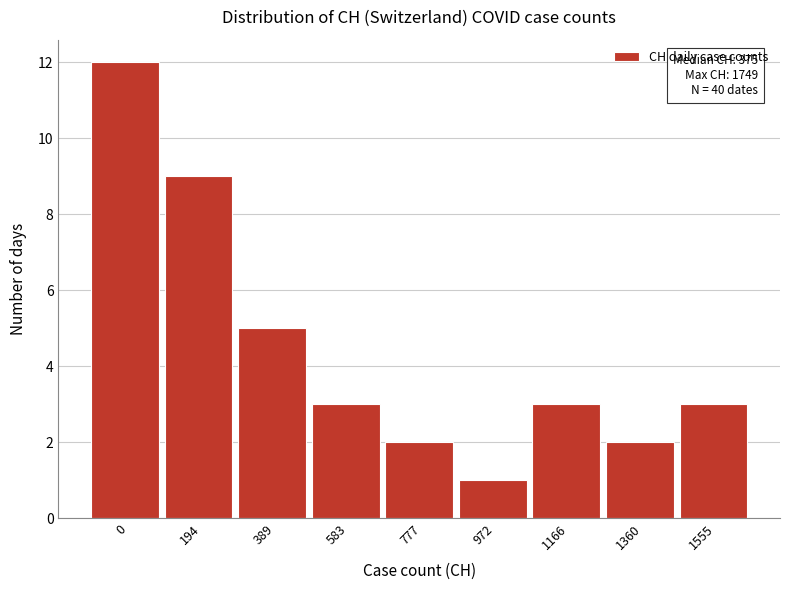

Reading left to right, list all the values displayed in this chart.

0=12	194=9	389=5	583=3	777=2	972=1	1166=3	1360=2	1555=3